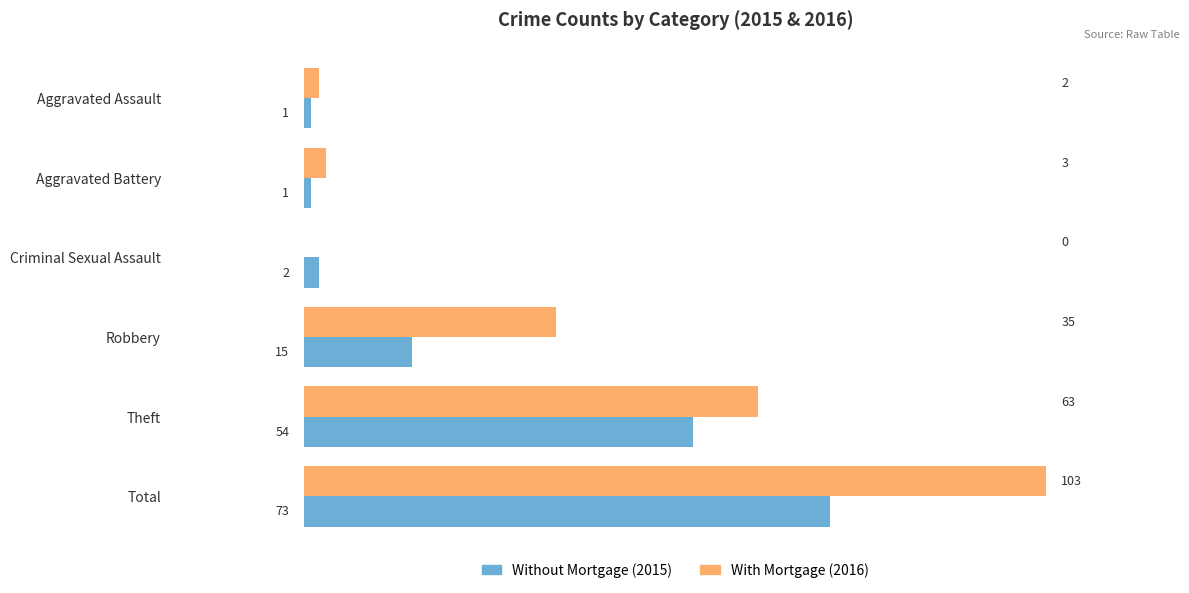

At which category is the sum across all series the highest?

Total